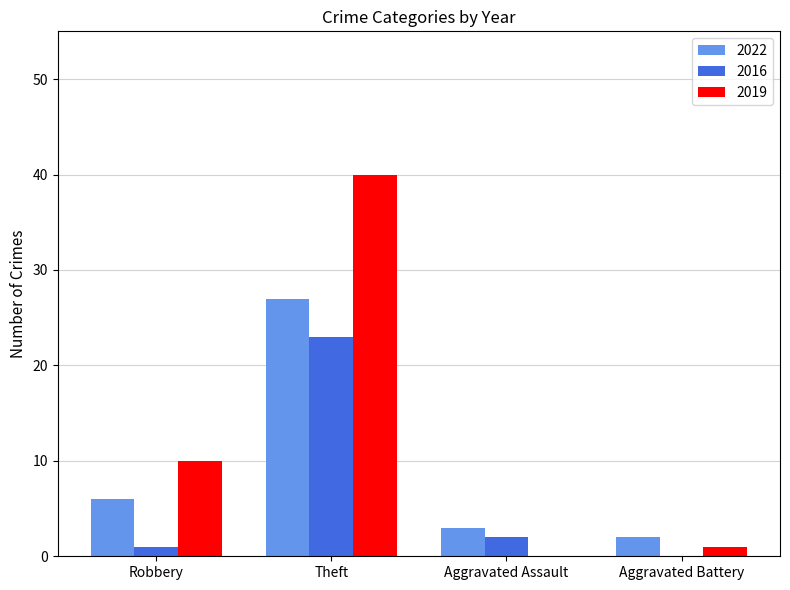

True or false: 2022 has a value of 10 at Robbery.

False